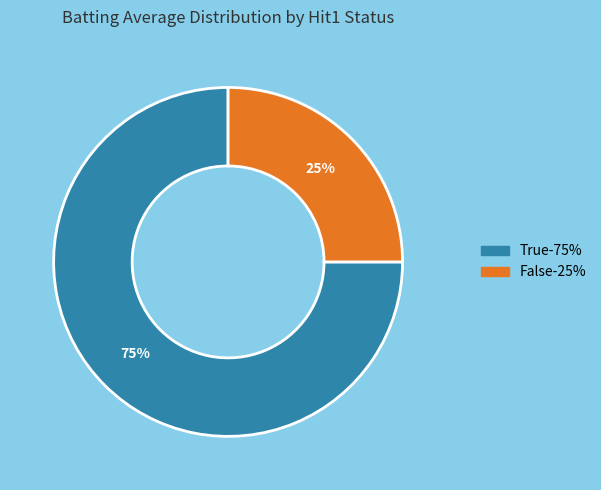

True or false: False accounts for 31% of the total.

False